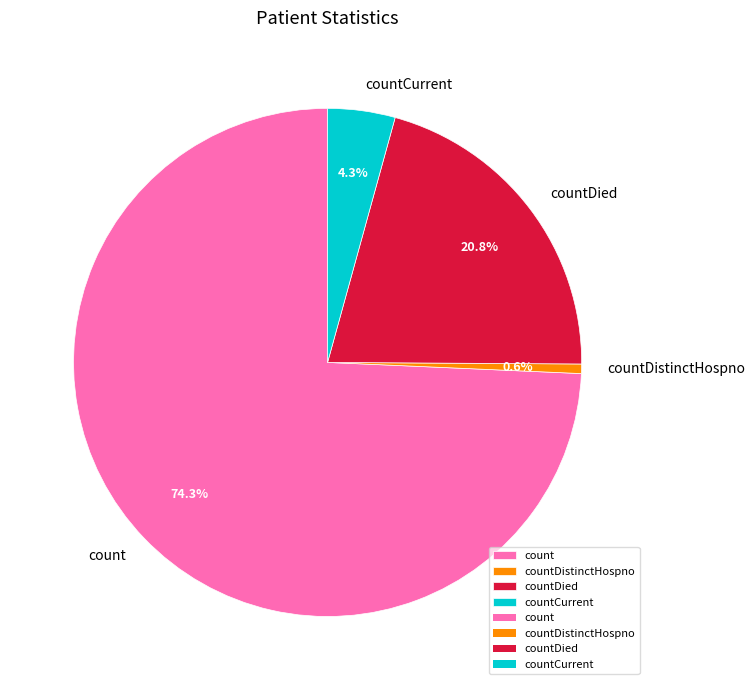

Which slice is the largest?

count